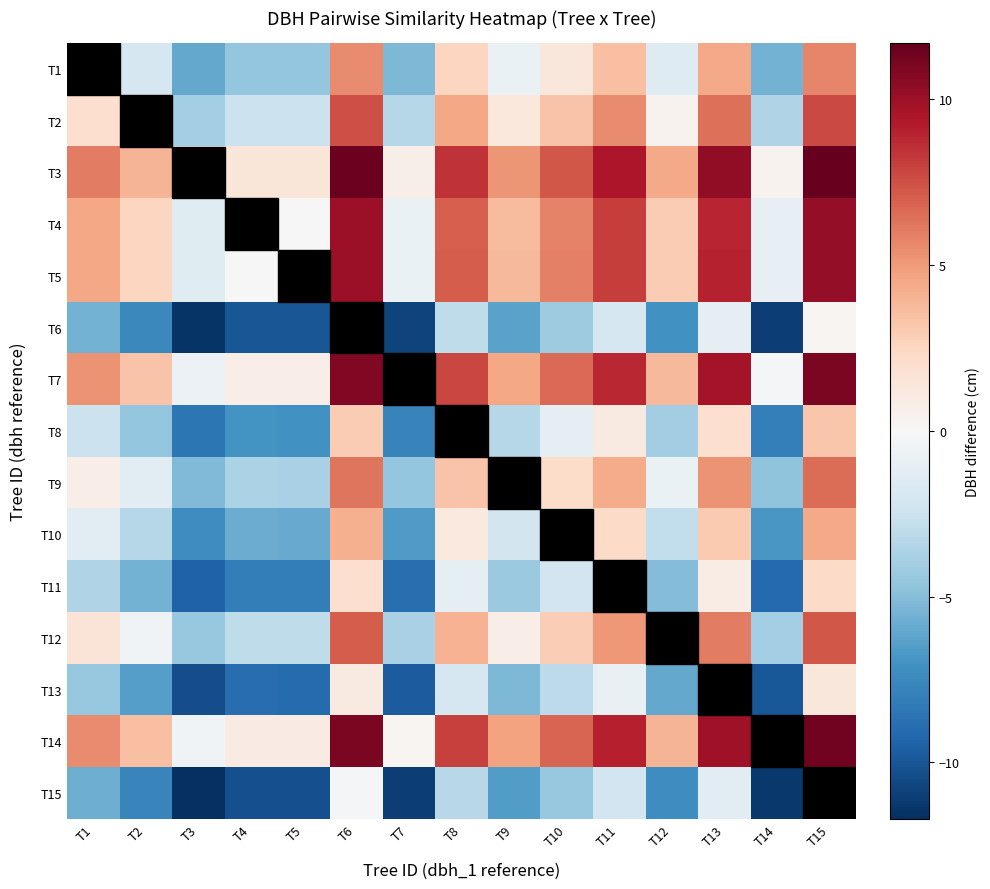

Reading left to right, transcribe all the data shown in this chart.

T1: T1=0.0	T2=-2.0	T3=-6.0	T4=-4.5	T5=-4.6	T6=5.5	T7=-5.3	T8=2.5	T9=-0.8	T10=1.3	T11=3.5	T12=-1.6	T13=4.4	T14=-5.5	T15=5.8
T2: T1=2.0	T2=0.0	T3=-4.0	T4=-2.5	T5=-2.6	T6=7.5	T7=-3.3	T8=4.5	T9=1.2	T10=3.3	T11=5.5	T12=0.4	T13=6.4	T14=-3.5	T15=7.8
T3: T1=6.0	T2=4.0	T3=0.0	T4=1.5	T5=1.4	T6=11.5	T7=0.6	T8=8.5	T9=5.1	T10=7.3	T11=9.5	T12=4.4	T13=10.4	T14=0.5	T15=11.7
T4: T1=4.5	T2=2.5	T3=-1.5	T4=0.0	T5=-0.1	T6=10.0	T7=-0.8	T8=7.0	T9=3.7	T10=5.8	T11=8.0	T12=2.9	T13=8.9	T14=-1.0	T15=10.2
T5: T1=4.6	T2=2.6	T3=-1.4	T4=0.1	T5=0.0	T6=10.1	T7=-0.8	T8=7.1	T9=3.8	T10=5.9	T11=8.1	T12=3.0	T13=9.0	T14=-0.9	T15=10.3
T6: T1=-5.5	T2=-7.5	T3=-11.5	T4=-10.0	T5=-10.1	T6=0.0	T7=-10.8	T8=-3.0	T9=-6.3	T10=-4.2	T11=-2.0	T12=-7.1	T13=-1.1	T14=-11.0	T15=0.2
T7: T1=5.3	T2=3.3	T3=-0.6	T4=0.8	T5=0.8	T6=10.8	T7=0.0	T8=7.8	T9=4.5	T10=6.6	T11=8.9	T12=3.8	T13=9.8	T14=-0.2	T15=11.1
T8: T1=-2.5	T2=-4.5	T3=-8.5	T4=-7.0	T5=-7.1	T6=3.0	T7=-7.8	T8=0.0	T9=-3.3	T10=-1.2	T11=1.0	T12=-4.1	T13=1.9	T14=-8.0	T15=3.2
T9: T1=0.8	T2=-1.2	T3=-5.1	T4=-3.7	T5=-3.8	T6=6.3	T7=-4.5	T8=3.3	T9=0.0	T10=2.1	T11=4.4	T12=-0.8	T13=5.2	T14=-4.7	T15=6.6
T10: T1=-1.3	T2=-3.3	T3=-7.3	T4=-5.8	T5=-5.9	T6=4.2	T7=-6.6	T8=1.2	T9=-2.1	T10=0.0	T11=2.2	T12=-2.9	T13=3.1	T14=-6.8	T15=4.4
T11: T1=-3.5	T2=-5.5	T3=-9.5	T4=-8.0	T5=-8.1	T6=2.0	T7=-8.9	T8=-1.0	T9=-4.4	T10=-2.2	T11=0.0	T12=-5.1	T13=0.9	T14=-9.0	T15=2.2
T12: T1=1.6	T2=-0.4	T3=-4.4	T4=-2.9	T5=-3.0	T6=7.1	T7=-3.8	T8=4.1	T9=0.8	T10=2.9	T11=5.1	T12=0.0	T13=6.0	T14=-3.9	T15=7.3
T13: T1=-4.4	T2=-6.4	T3=-10.4	T4=-8.9	T5=-9.0	T6=1.1	T7=-9.8	T8=-1.9	T9=-5.2	T10=-3.1	T11=-0.9	T12=-6.0	T13=0.0	T14=-9.9	T15=1.3
T14: T1=5.5	T2=3.5	T3=-0.5	T4=1.0	T5=0.9	T6=11.0	T7=0.2	T8=8.0	T9=4.7	T10=6.8	T11=9.0	T12=3.9	T13=9.9	T14=0.0	T15=11.2
T15: T1=-5.8	T2=-7.8	T3=-11.7	T4=-10.2	T5=-10.3	T6=-0.2	T7=-11.1	T8=-3.2	T9=-6.6	T10=-4.4	T11=-2.2	T12=-7.3	T13=-1.3	T14=-11.2	T15=0.0